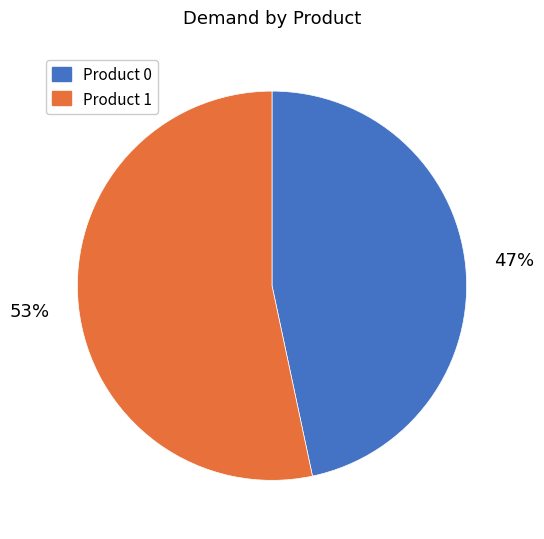

Is there a majority slice in this chart?

Yes